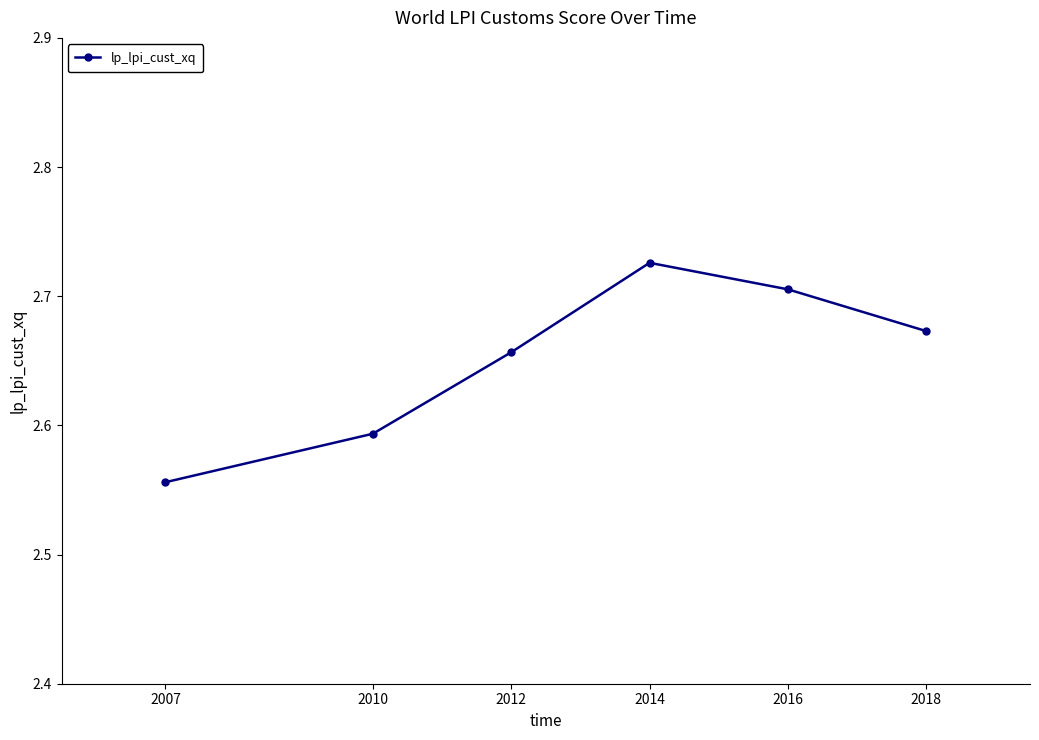

What is the difference between the maximum and second lowest values?

0.1